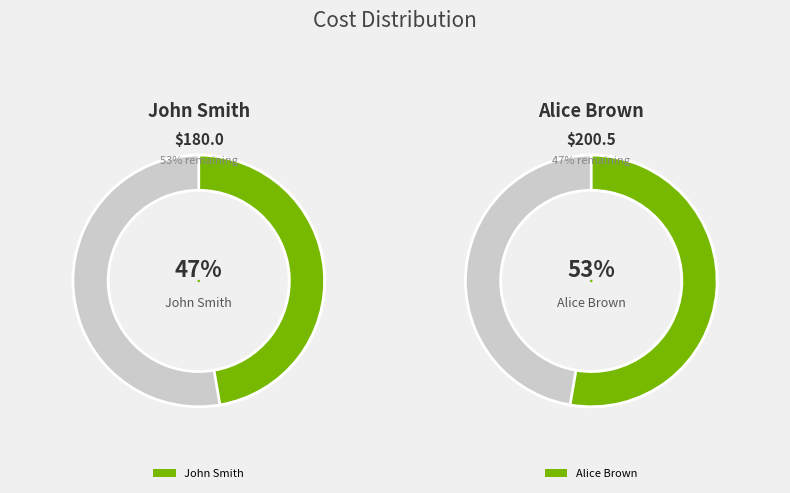

Is it true that John Smith is 47% of the pie?

True